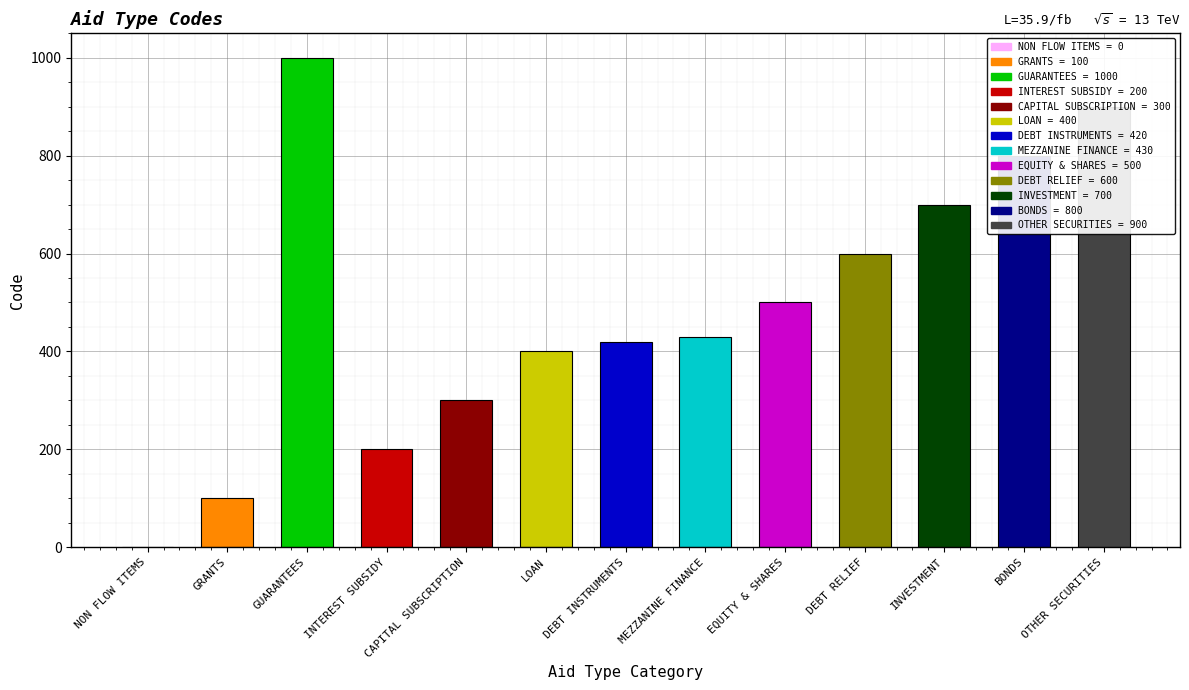

What is the value of the 12th bar from the left?

800